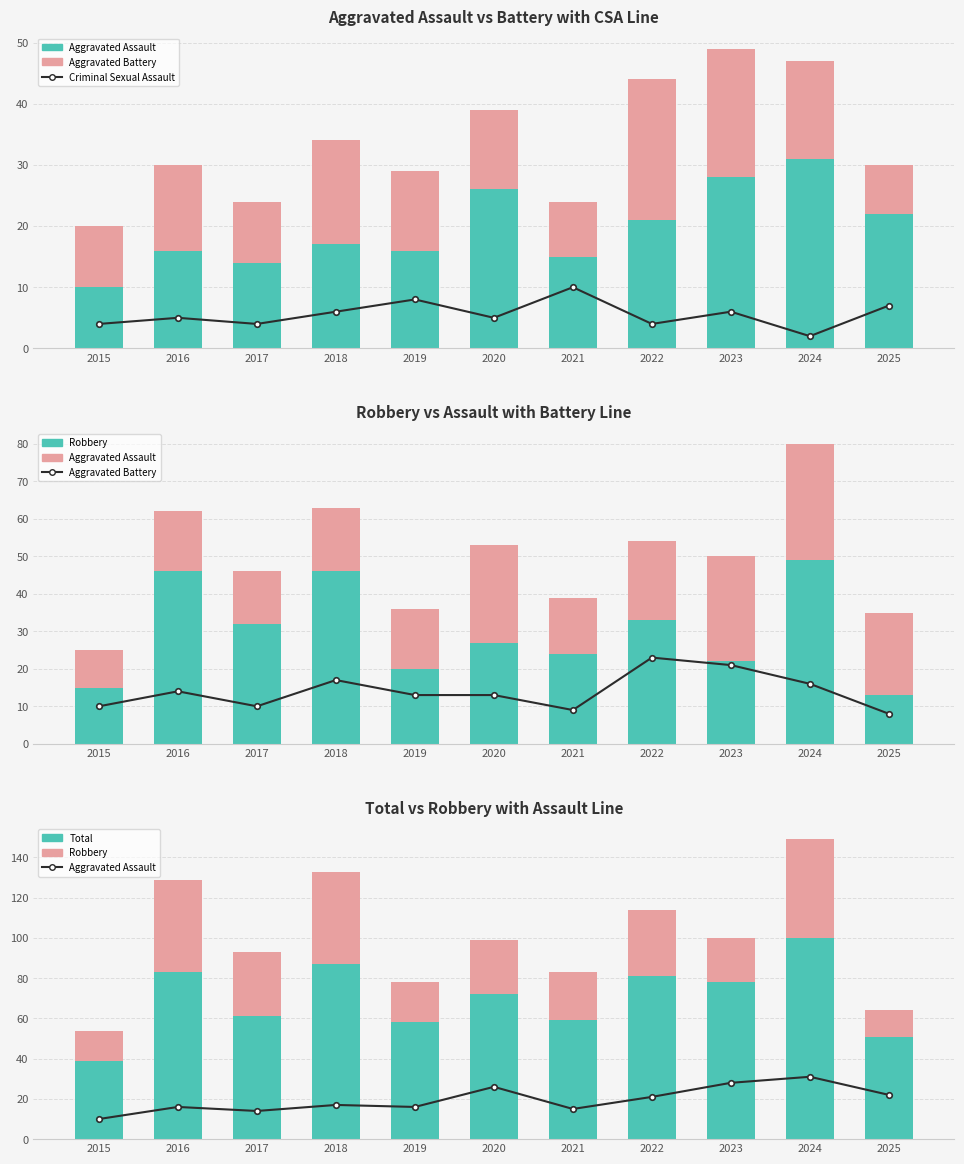

Between 2021 and 2022, which is larger?

2021